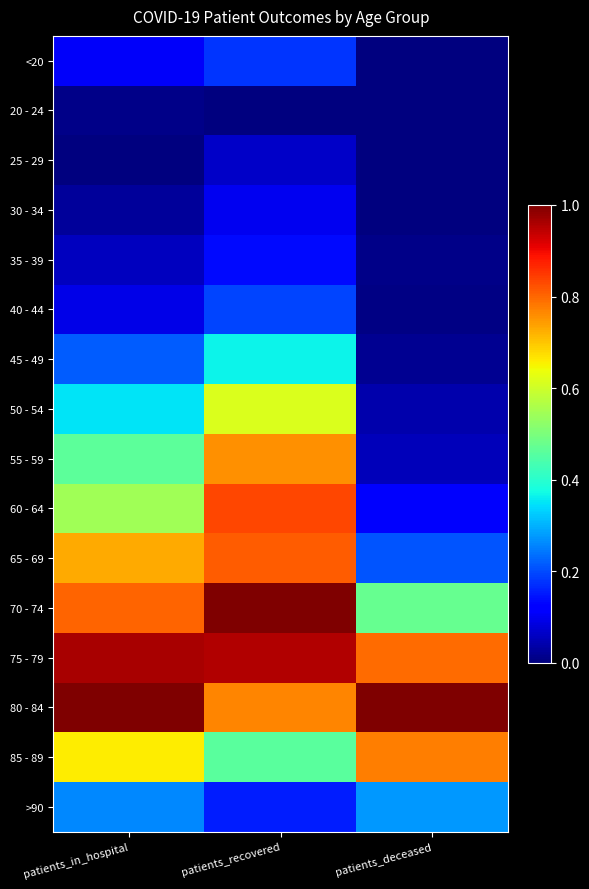

Reading left to right, transcribe all the data shown in this chart.

<20: patients_in_hospital=0.1	patients_recovered=0.2	patients_deceased=0.0
20 - 24: patients_in_hospital=0.0	patients_recovered=0.0	patients_deceased=0.0
25 - 29: patients_in_hospital=0.0	patients_recovered=0.1	patients_deceased=0.0
30 - 34: patients_in_hospital=0.0	patients_recovered=0.1	patients_deceased=0.0
35 - 39: patients_in_hospital=0.1	patients_recovered=0.1	patients_deceased=0.0
40 - 44: patients_in_hospital=0.1	patients_recovered=0.2	patients_deceased=0.0
45 - 49: patients_in_hospital=0.2	patients_recovered=0.4	patients_deceased=0.0
50 - 54: patients_in_hospital=0.4	patients_recovered=0.6	patients_deceased=0.0
55 - 59: patients_in_hospital=0.5	patients_recovered=0.8	patients_deceased=0.1
60 - 64: patients_in_hospital=0.5	patients_recovered=0.8	patients_deceased=0.1
65 - 69: patients_in_hospital=0.7	patients_recovered=0.8	patients_deceased=0.2
70 - 74: patients_in_hospital=0.8	patients_recovered=1.0	patients_deceased=0.5
75 - 79: patients_in_hospital=1.0	patients_recovered=1.0	patients_deceased=0.8
80 - 84: patients_in_hospital=1.0	patients_recovered=0.8	patients_deceased=1.0
85 - 89: patients_in_hospital=0.7	patients_recovered=0.5	patients_deceased=0.8
>90: patients_in_hospital=0.3	patients_recovered=0.2	patients_deceased=0.3